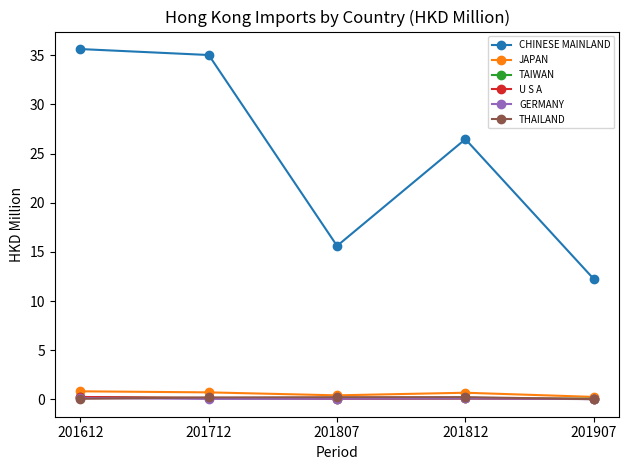

What is the sum of the U S A values at 201712 and 201612?

0.4